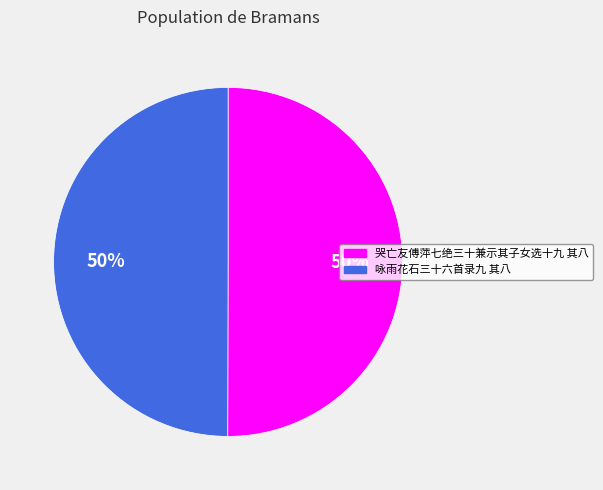

What percentage is the 咏雨花石三十六首录九 其八 slice, to the nearest percent?

50%